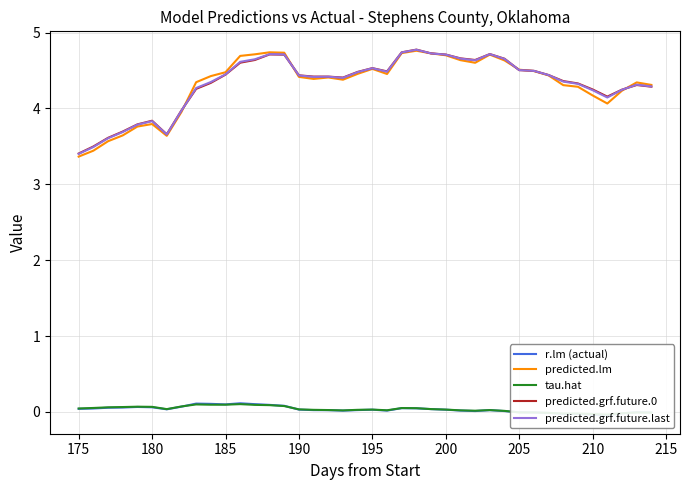

What is the maximum value for predicted.grf.future.last?

4.8